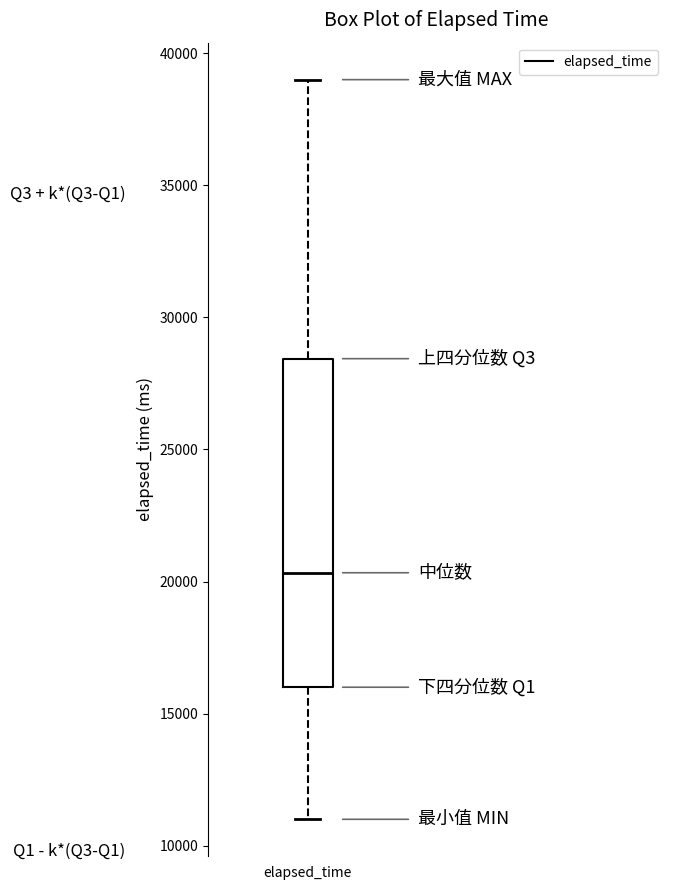

Where does the upper whisker of the box for elapsed_time end on the y-axis? The values are not printed on the chart, so give them approximately, as read against the axis.

39000